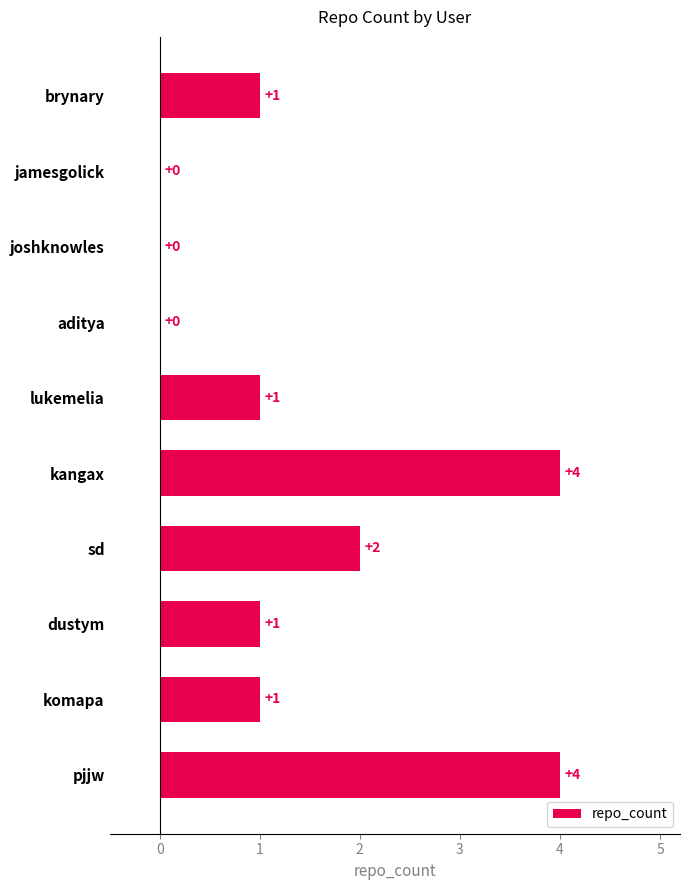

True or false: the data shows 1 at sd.

False